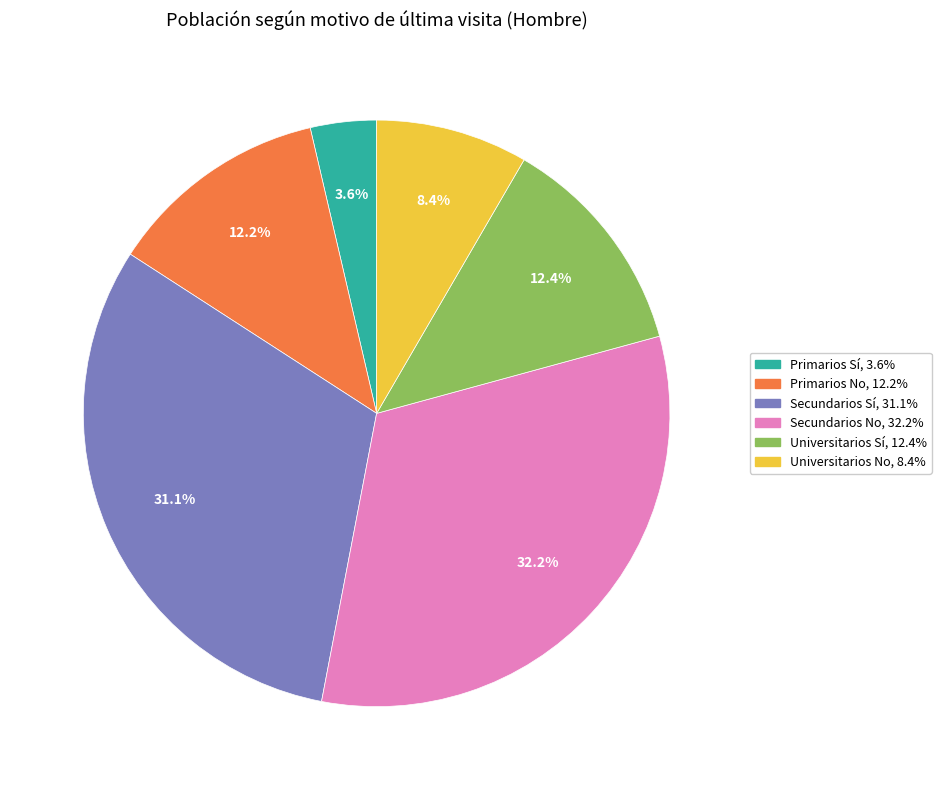

How many slices are in this pie chart?

6